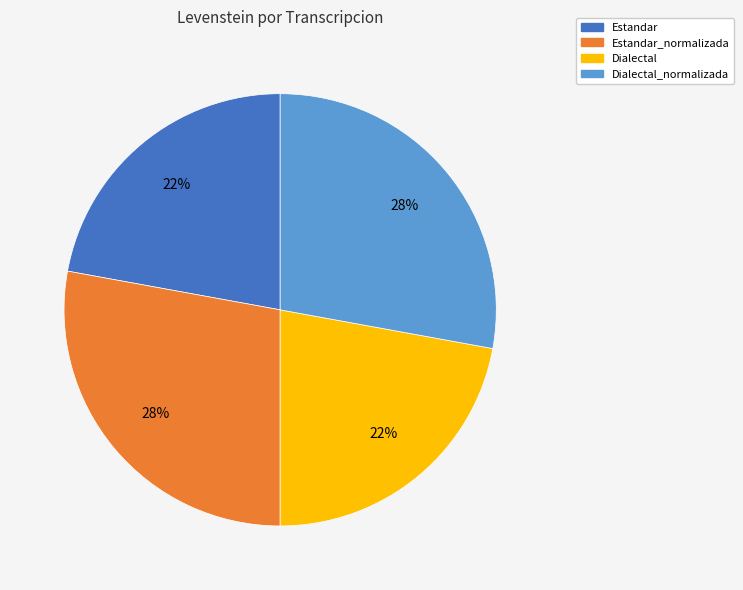

To the nearest percent, what is the difference between the largest and smallest slice percentages?

6%